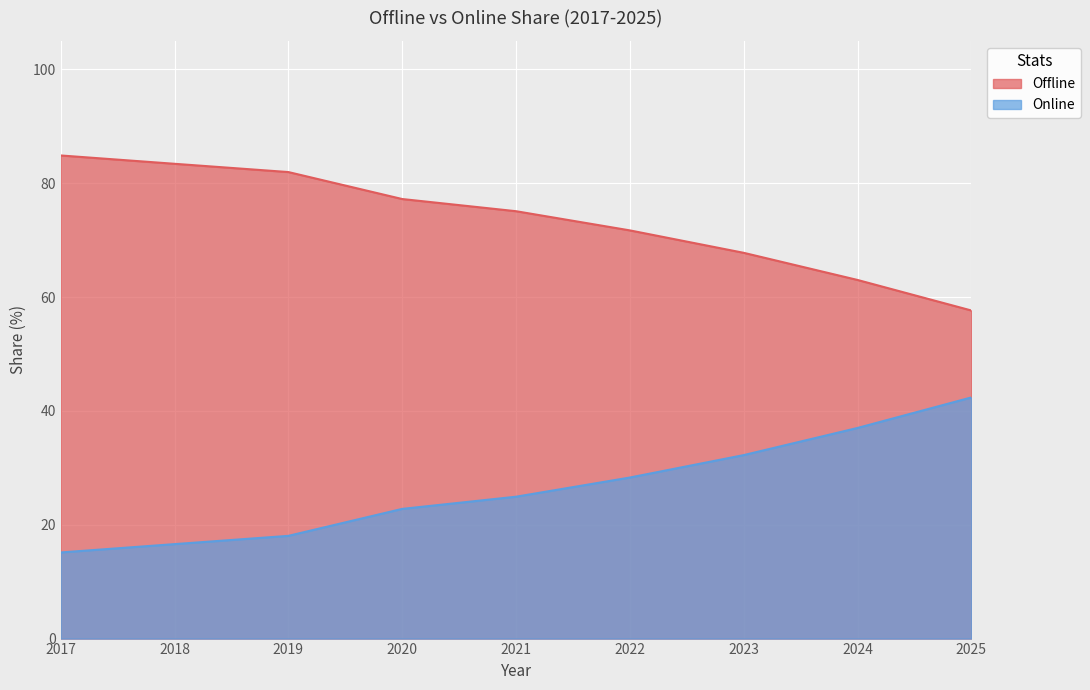

True or false: Online and Offline intersect in this chart.

False